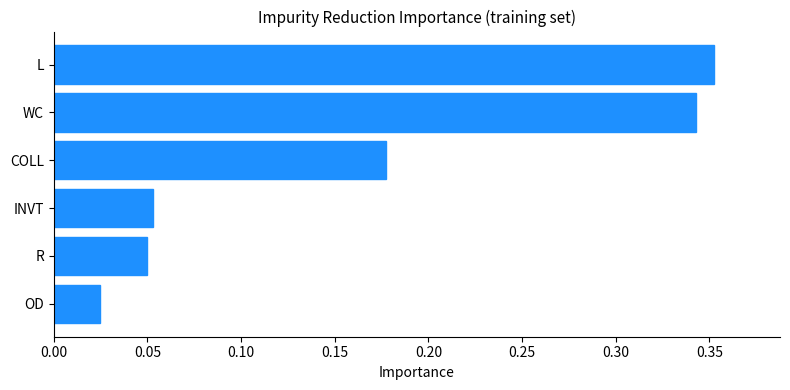

Which has a higher value, COLL or WC?

WC